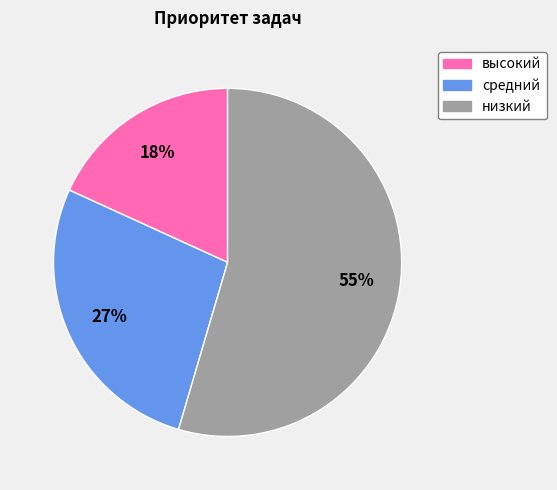

To the nearest percent, what is the combined percentage of высокий and низкий?

73%